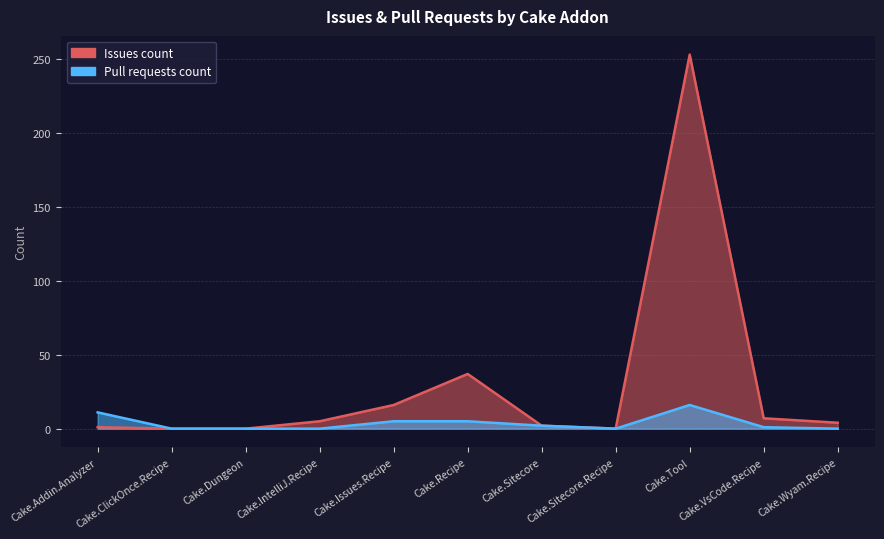

Is it true that Issues count equals 2 at Cake.Wyam.Recipe?

False